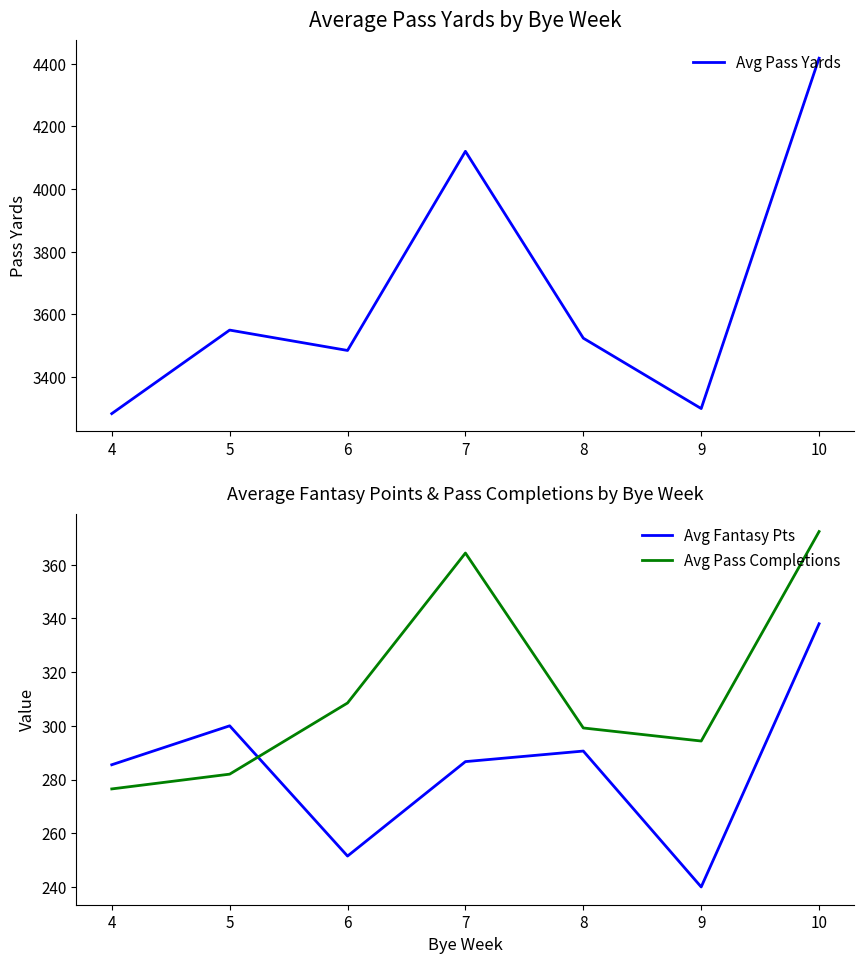

Where is the first local maximum for Avg Fantasy Pts?

5